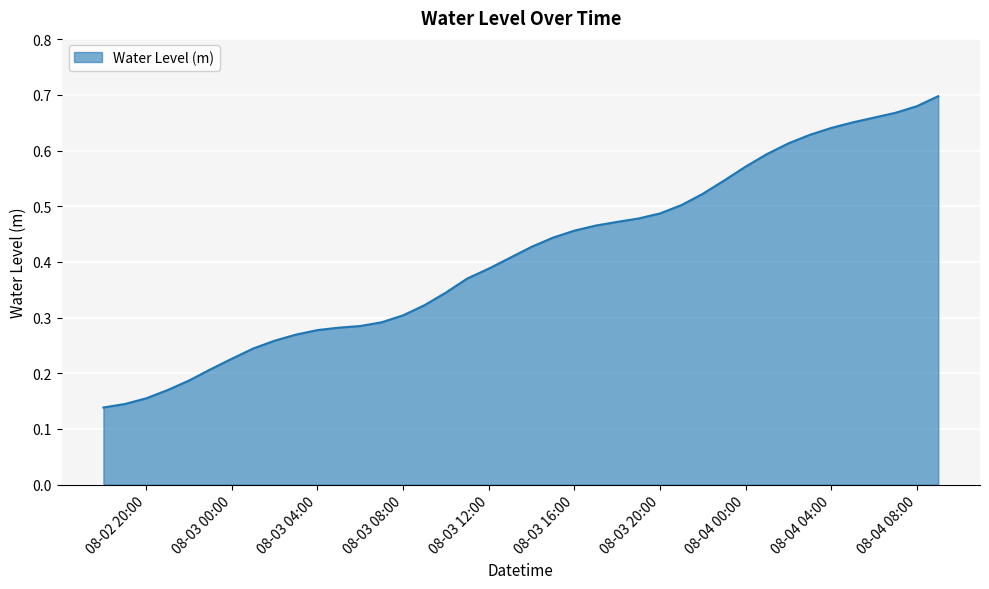

What is the label of the 36th point from the left?

2024-08-04 05:00:00